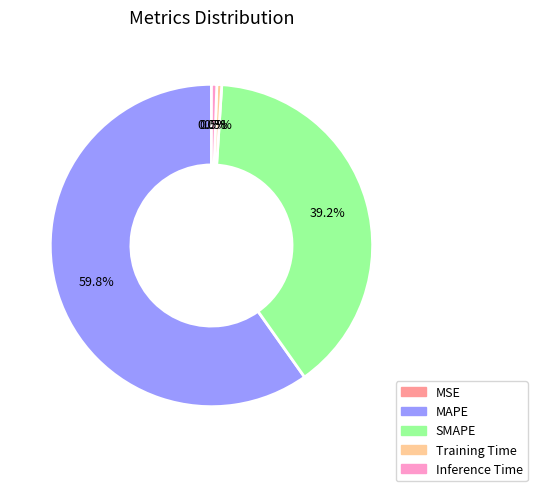

Which category has the biggest portion of the pie?

MAPE